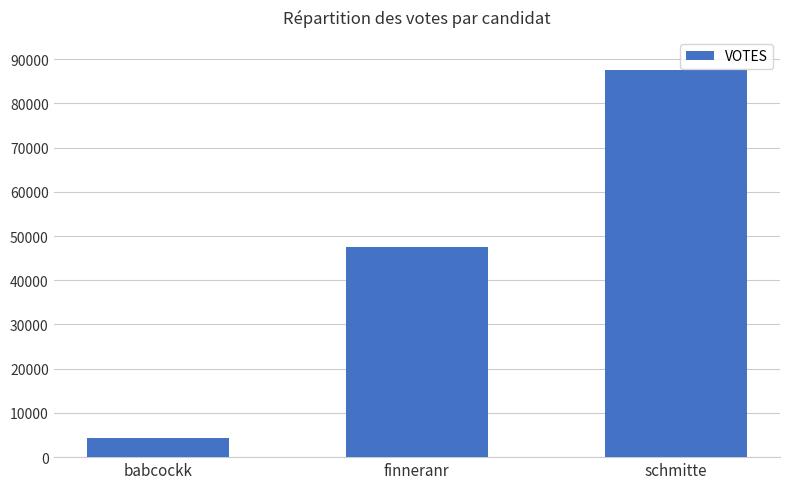

What is the average value?

46446